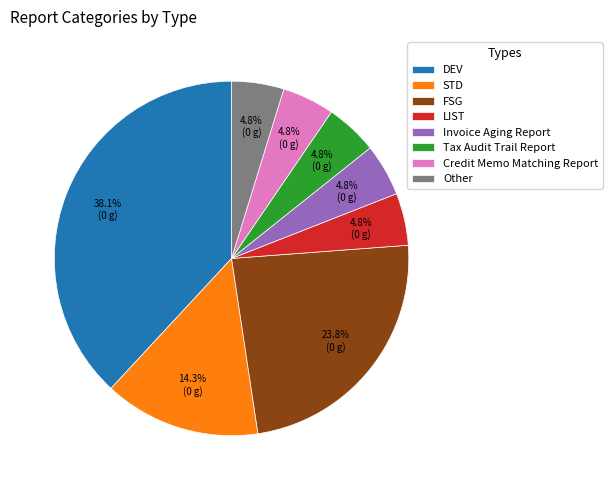

Count the number of slices in the pie.

8